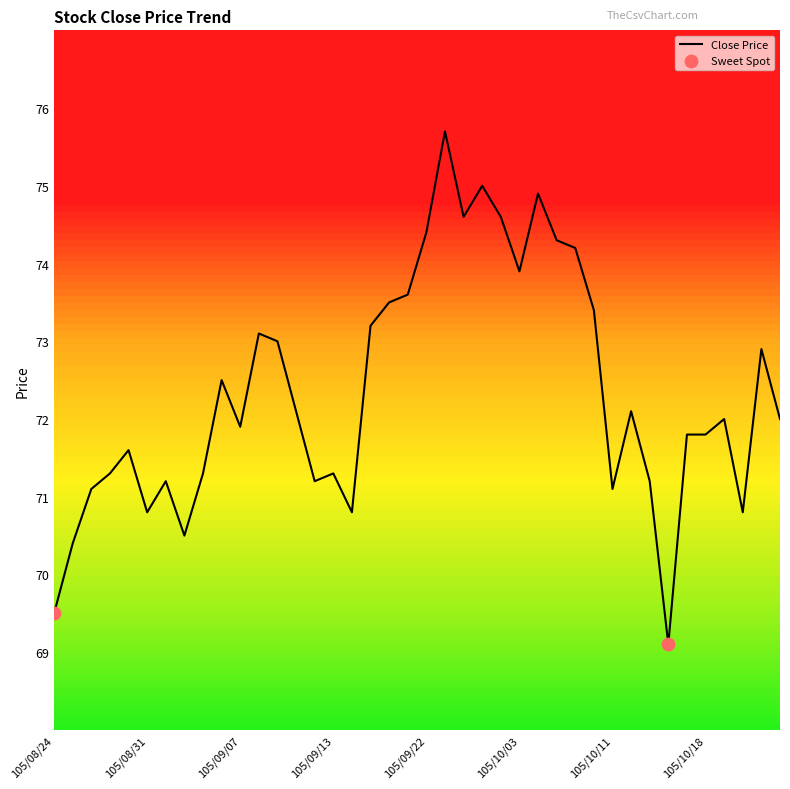

What is the maximum value shown in the chart?

75.7